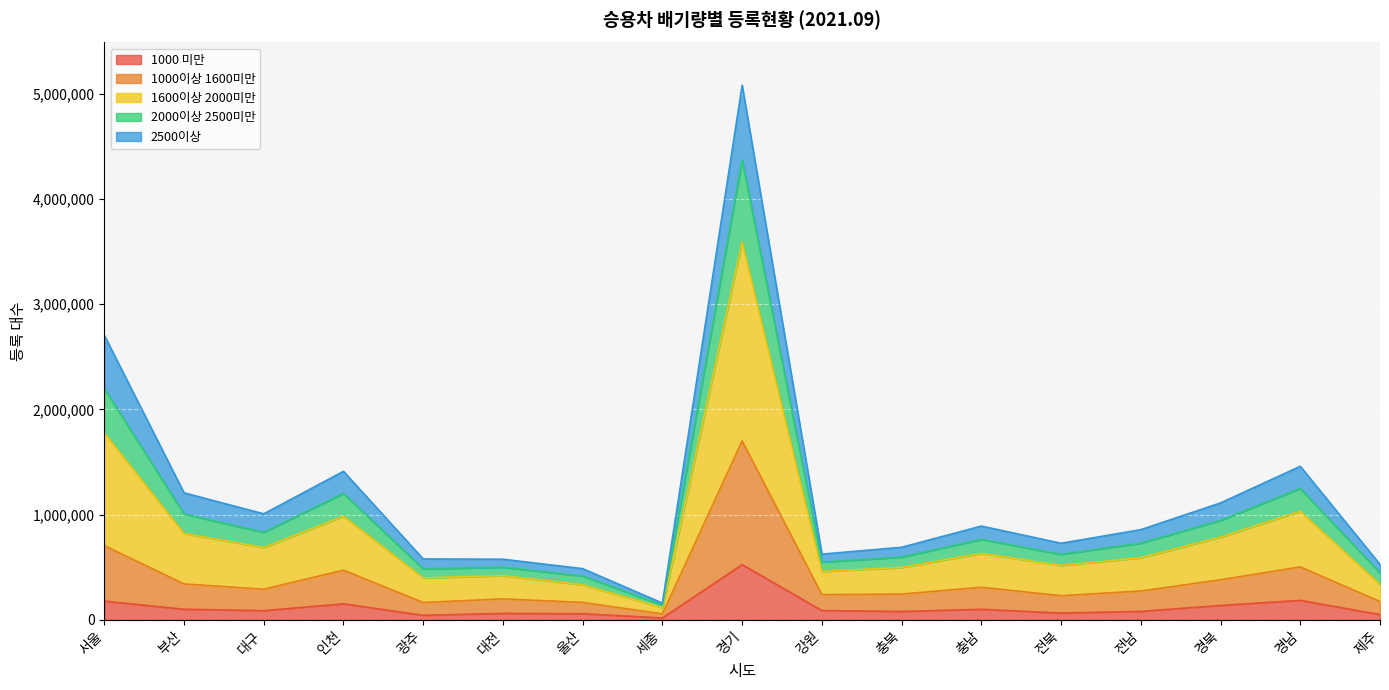

Which series has the largest range (max minus min)?

1600이상 2000미만